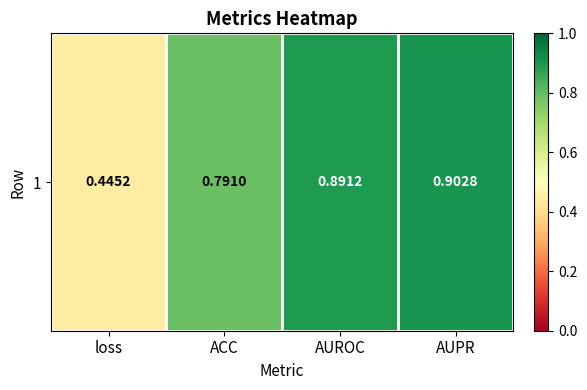

At which category does the chart reach its peak across all series?

AUPR